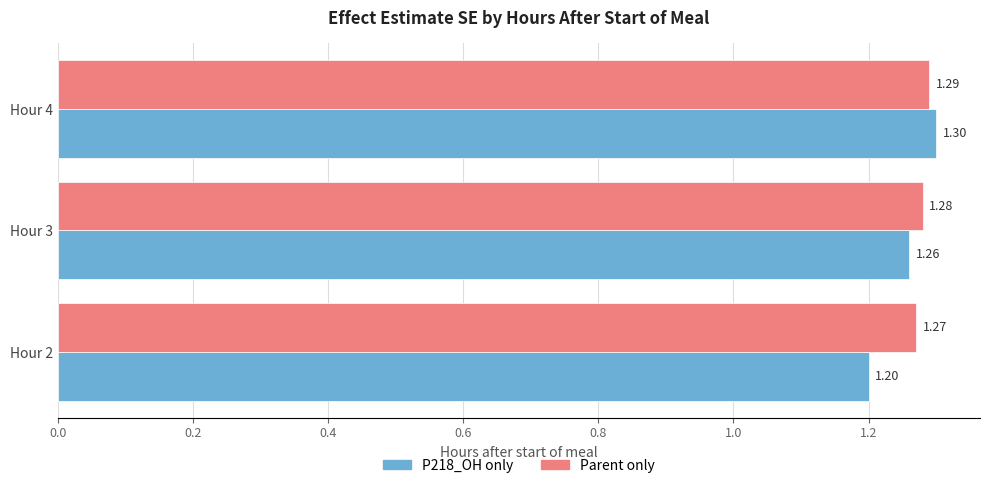

At which category is the sum across all series the highest?

Hour 4